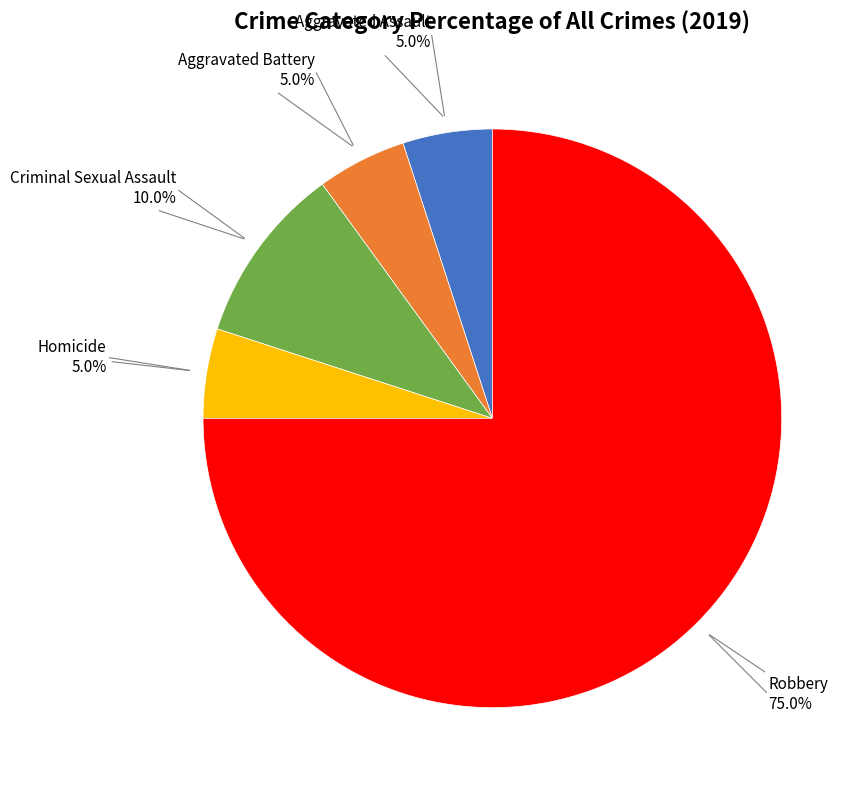

Is there a majority slice in this chart?

Yes